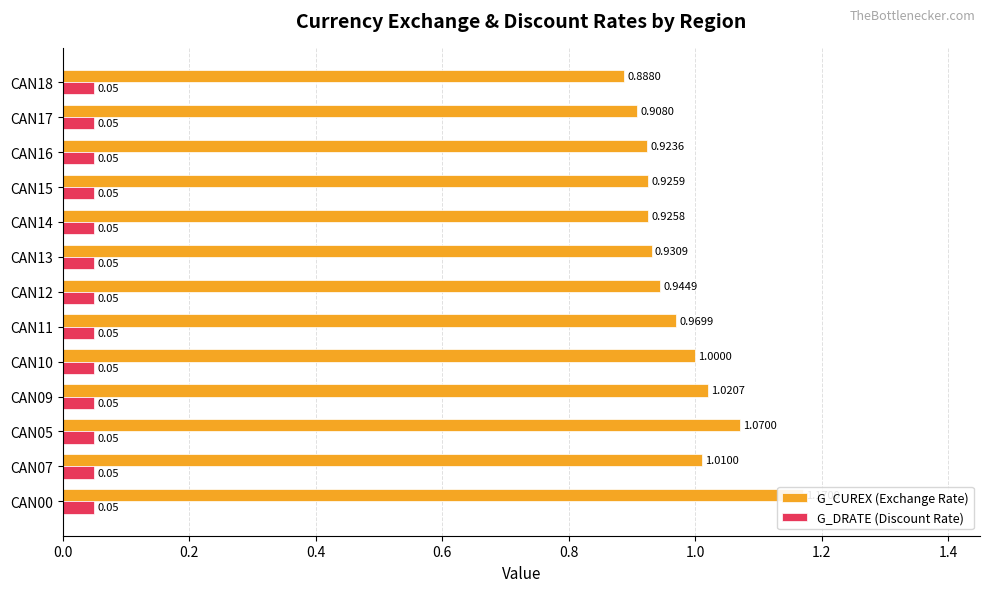

Is it true that G_DRATE (Discount Rate) equals 0.5 at 10?

False